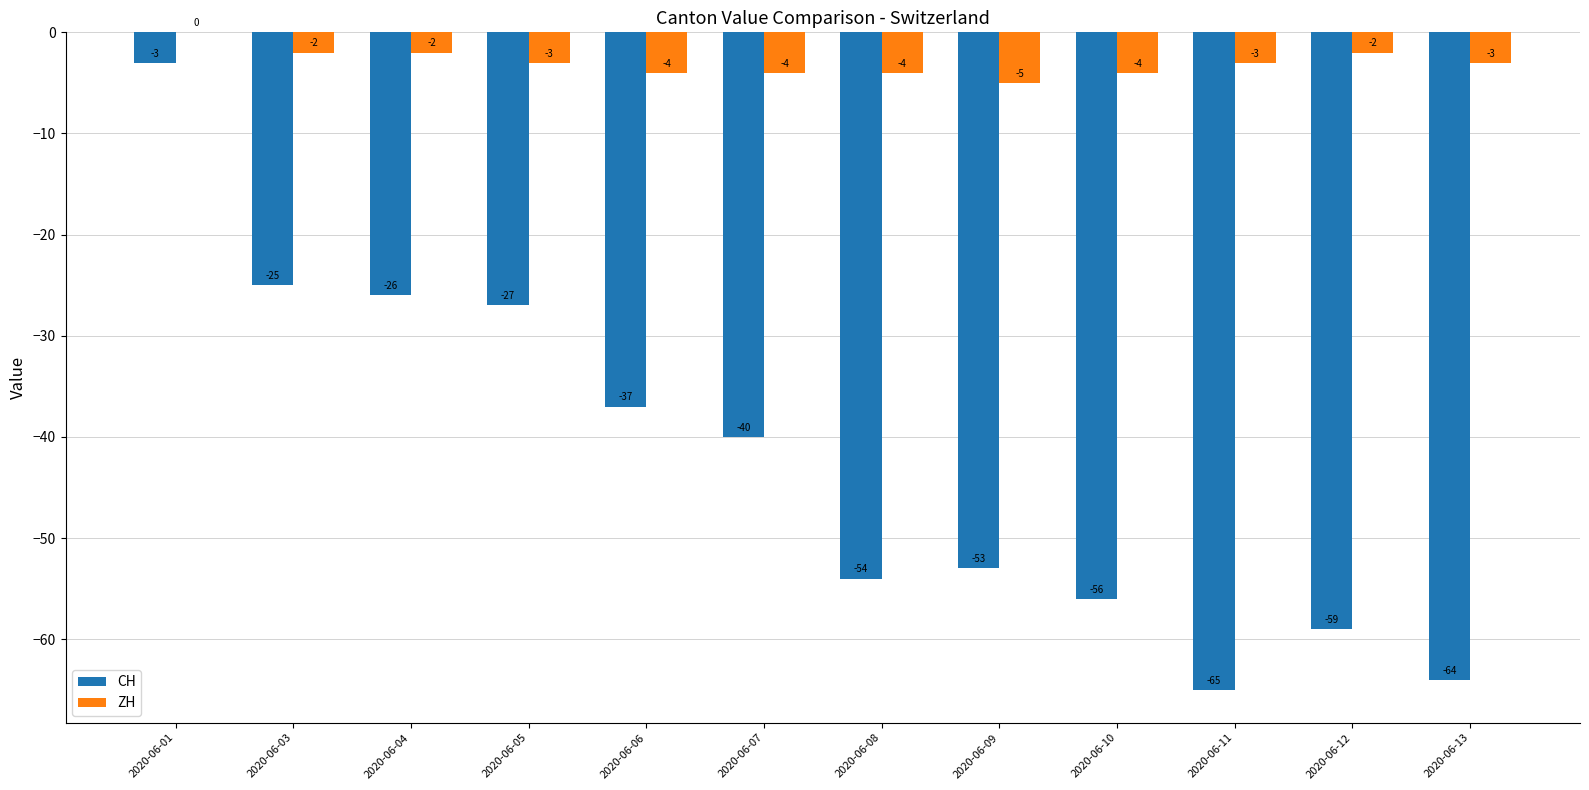

Count the number of data series in this chart.

2